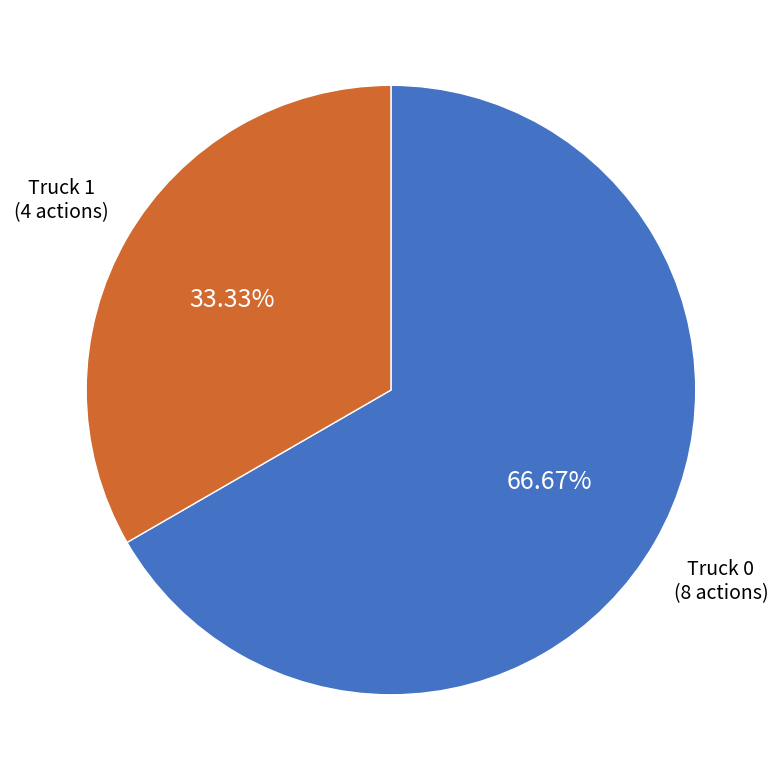

Which slice is the largest?

Truck 0